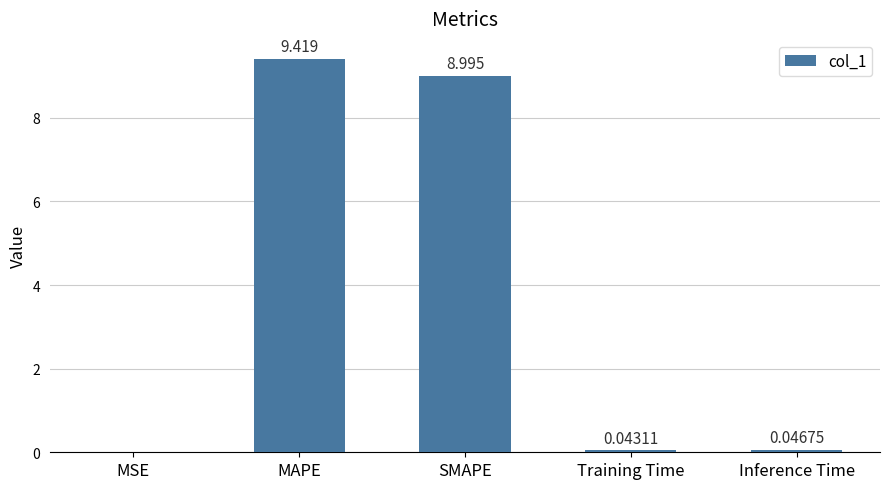

Between Inference Time and MAPE, which is larger?

MAPE